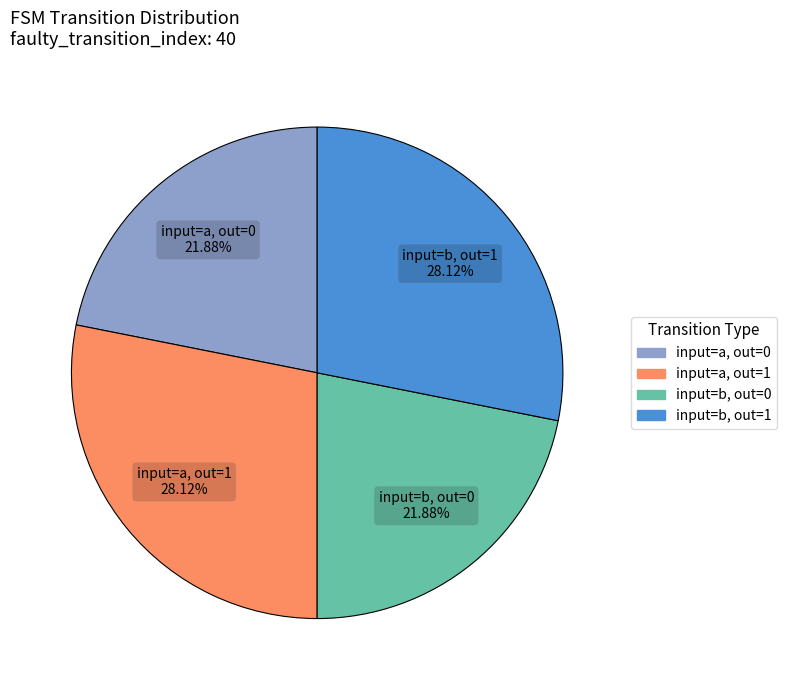

How many slices are in this pie chart?

4